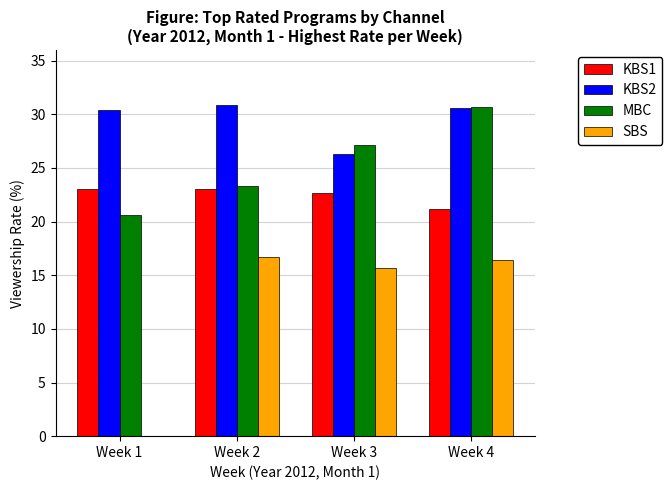

How many series are shown in this chart?

4